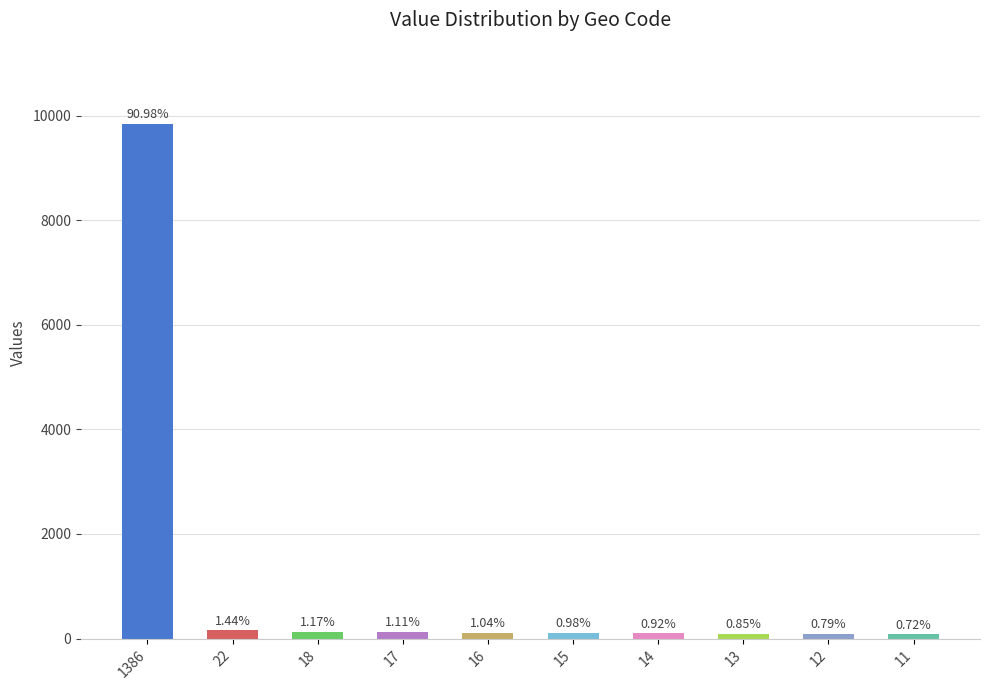

How many bars are there in total?

10